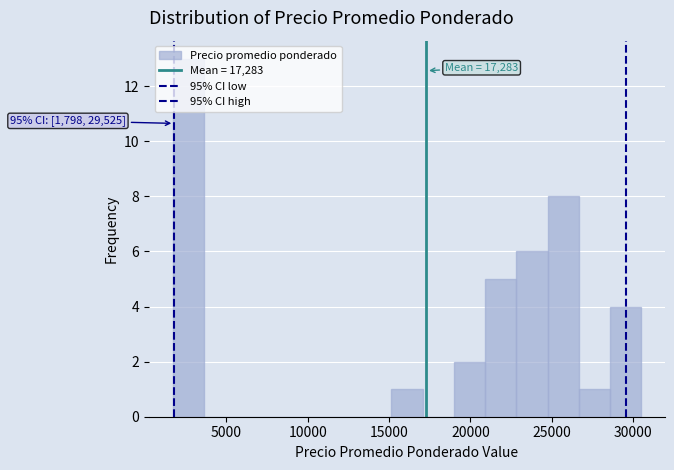

Around what value on the x-axis is the tallest bar? Give the approximate position of its centre, as read against the axis.

2500